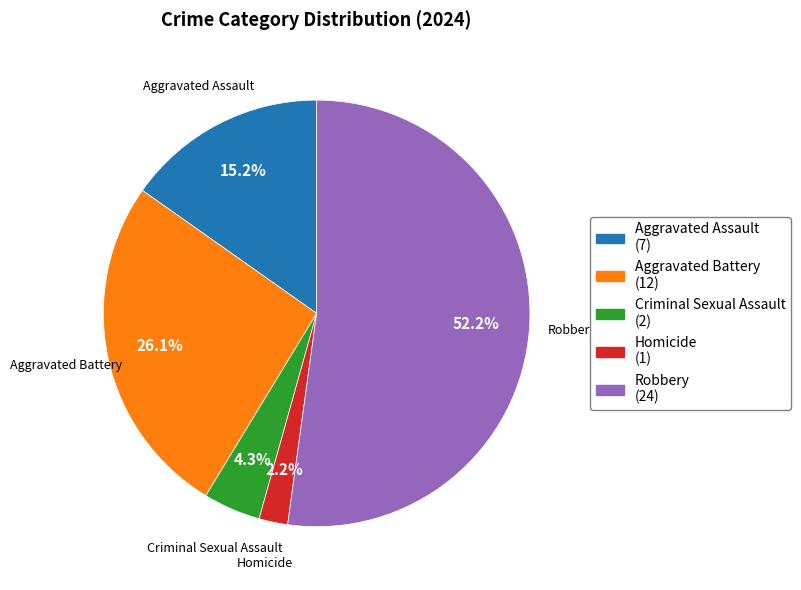

How many slices are in this pie chart?

5